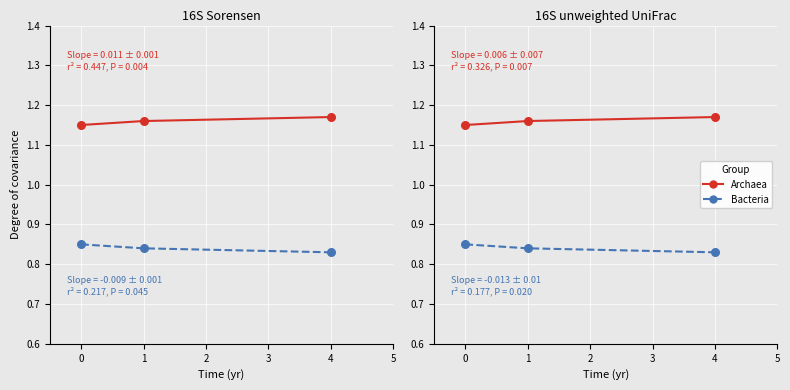

Which series has the widest spread of Y values?

Archaea